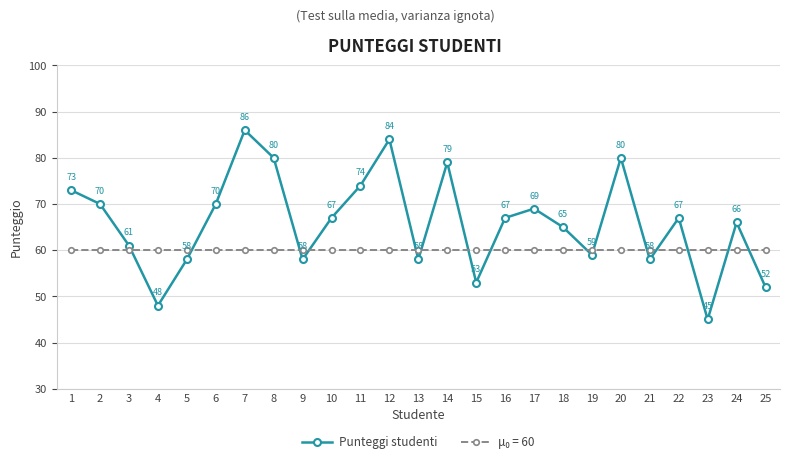

The Punteggi studenti series shows 70 at 2. True or false?

True